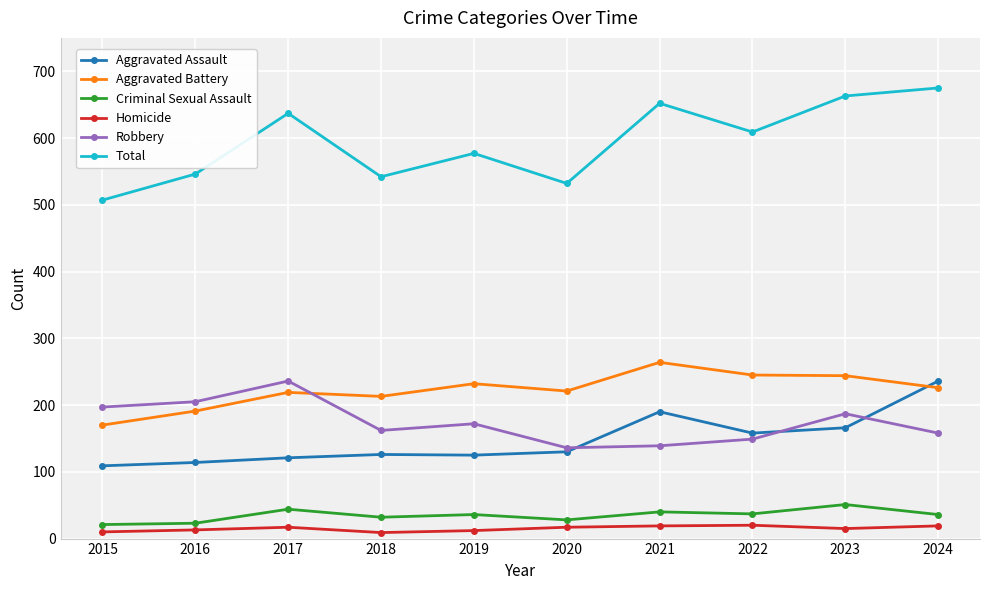

What is the maximum value for Robbery?

236